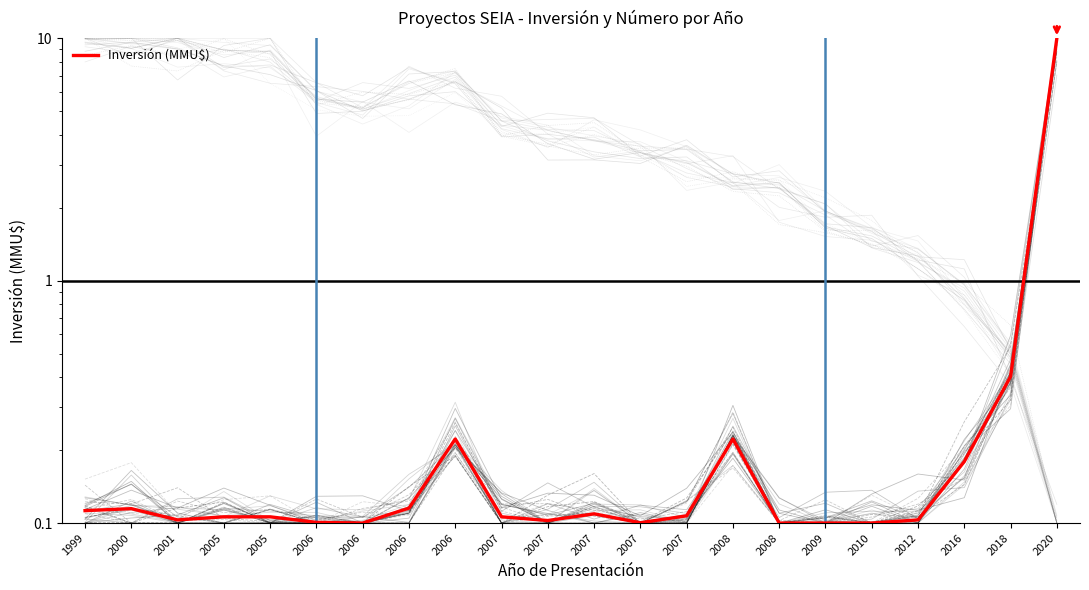

At which category does the data reach its first local valley?

2001